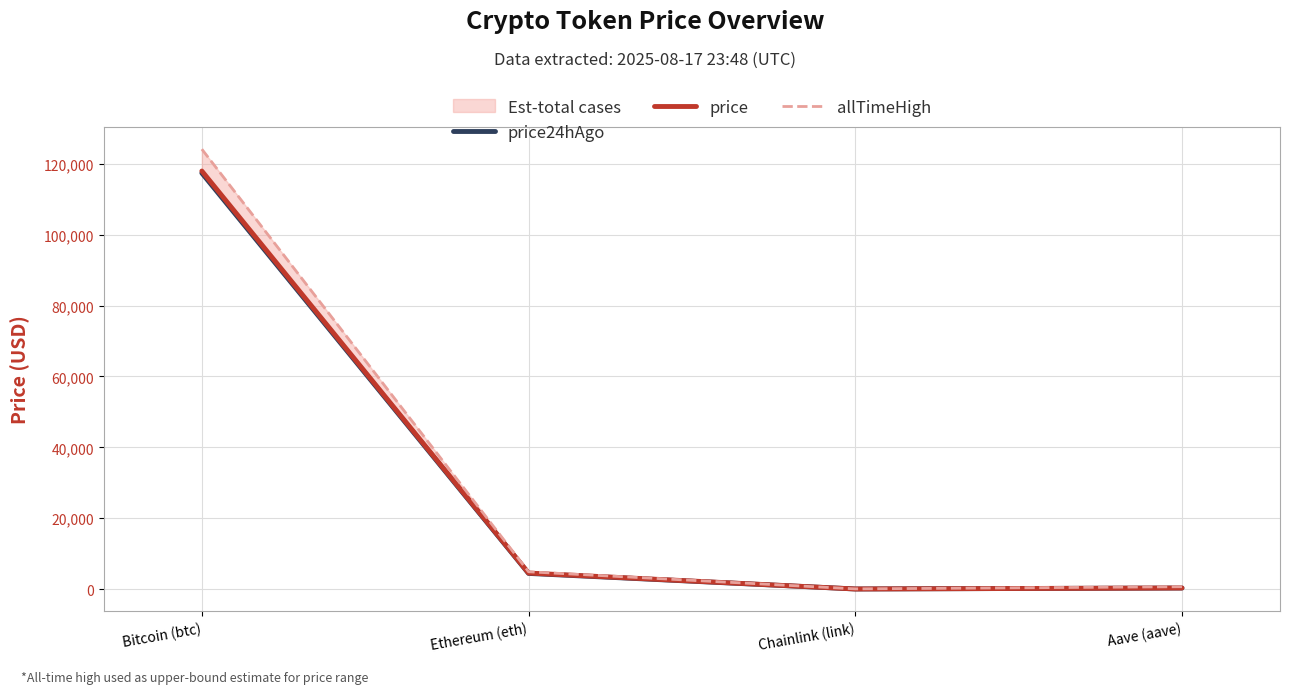

Reading right to left, transcribe all the data shown in this chart.

price24hAgo: 294.9	22.7	4418.2	117388.0
price: 304.7	25.8	4517.9	117964.0
allTimeHigh: 661.7	52.7	4878.3	124128.0